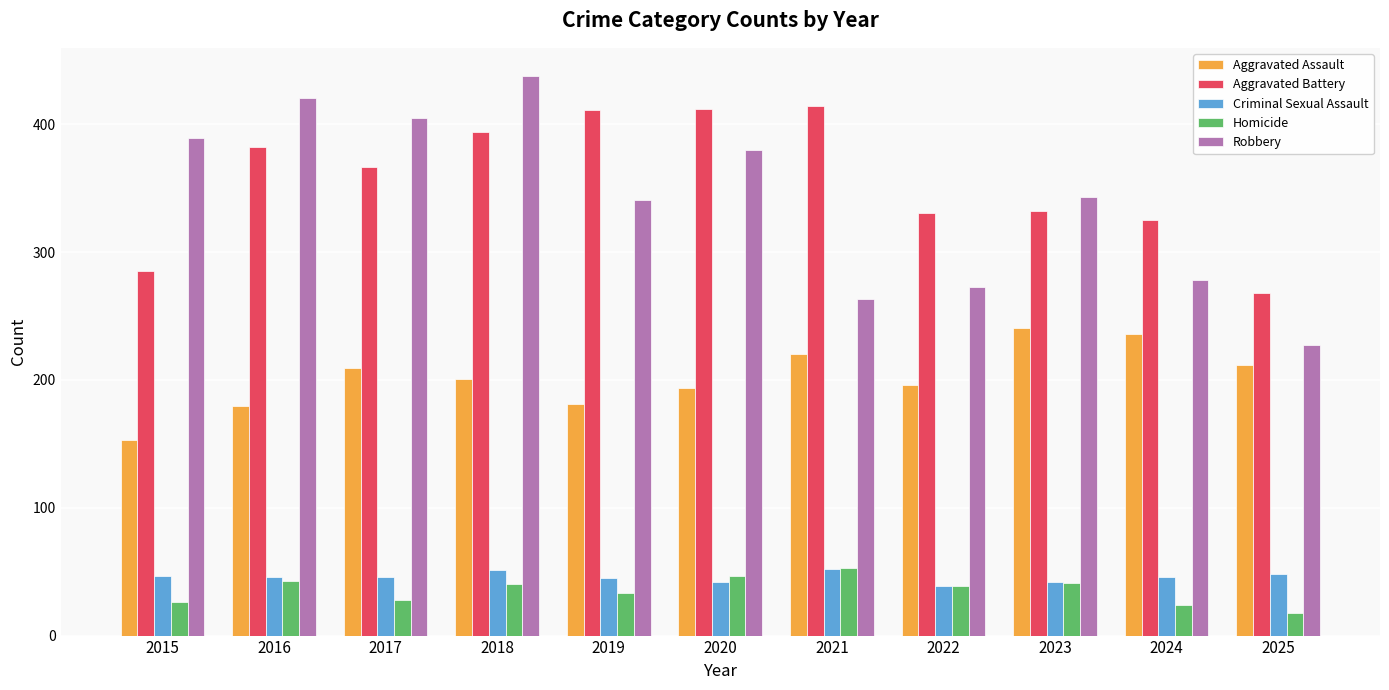

At which label does Robbery first exceed 343?

2015